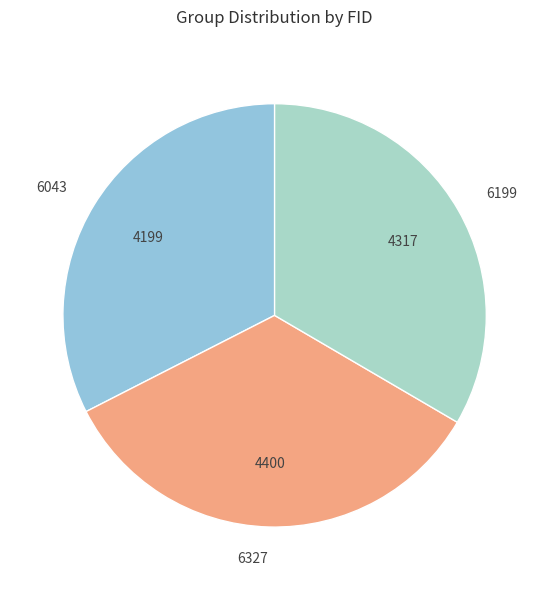

Count the number of slices in the pie.

3